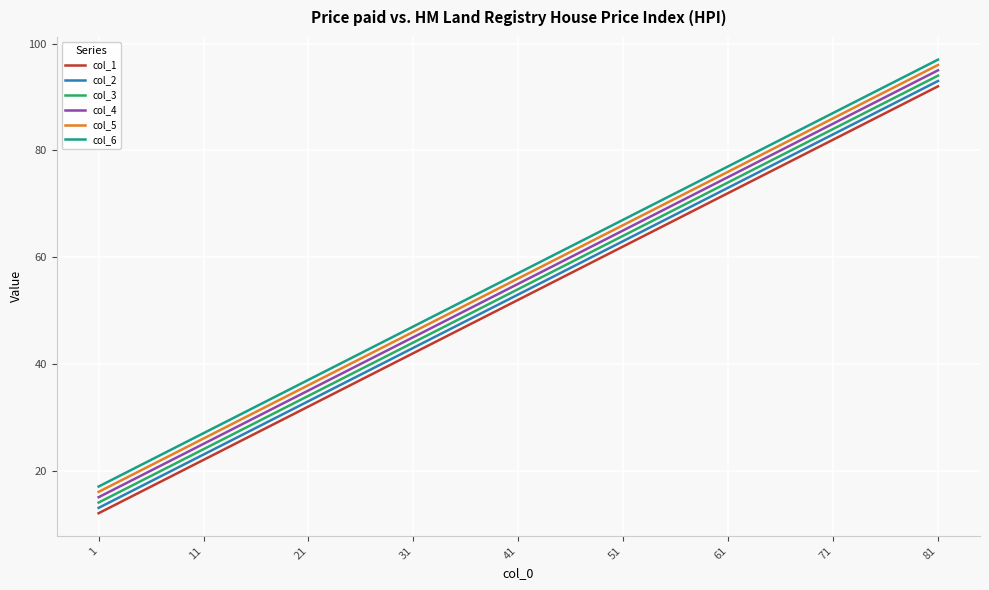

Reading left to right, transcribe all the data shown in this chart.

col_1: 12	22	32	42	52	62	72	82	92
col_2: 13	23	33	43	53	63	73	83	93
col_3: 14	24	34	44	54	64	74	84	94
col_4: 15	25	35	45	55	65	75	85	95
col_5: 16	26	36	46	56	66	76	86	96
col_6: 17	27	37	47	57	67	77	87	97